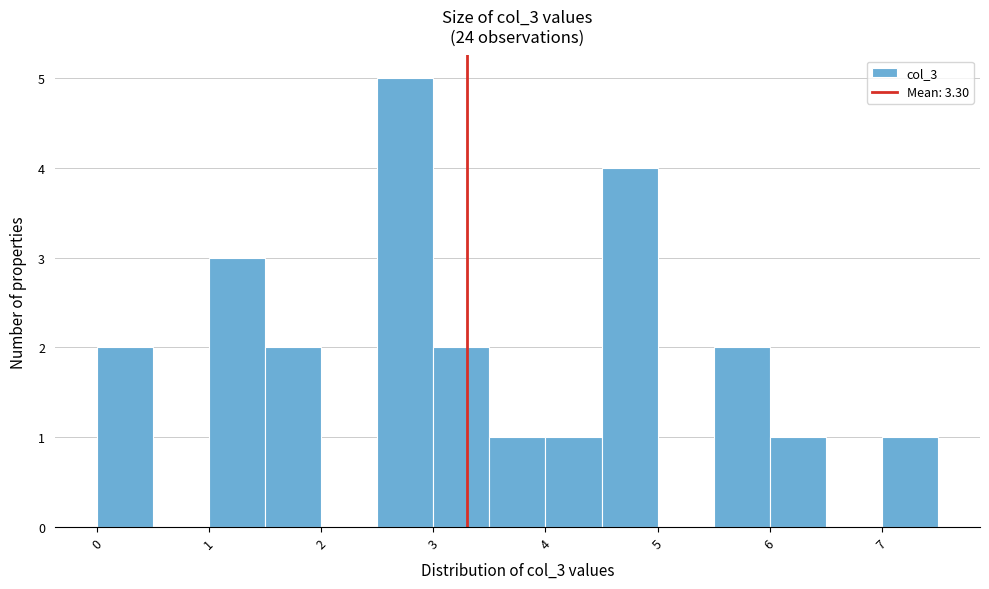

Which range on the x-axis has the tallest bar?

2.5 to 3.0